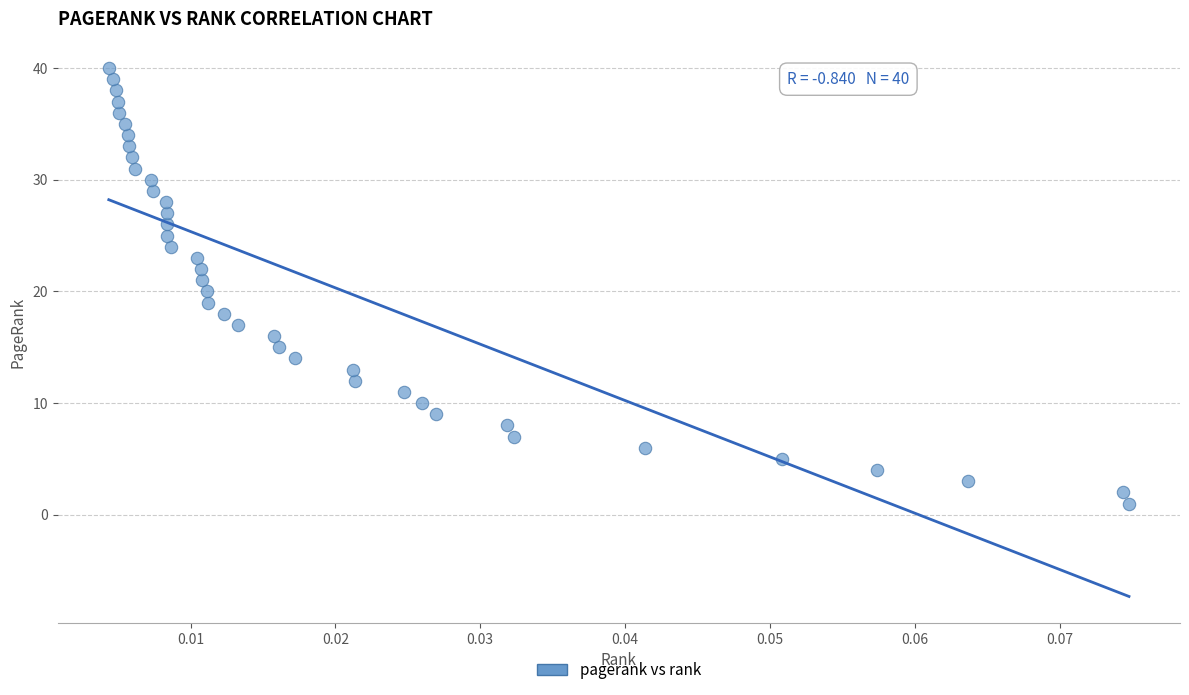

What is the range of Y values (max minus min)?

39